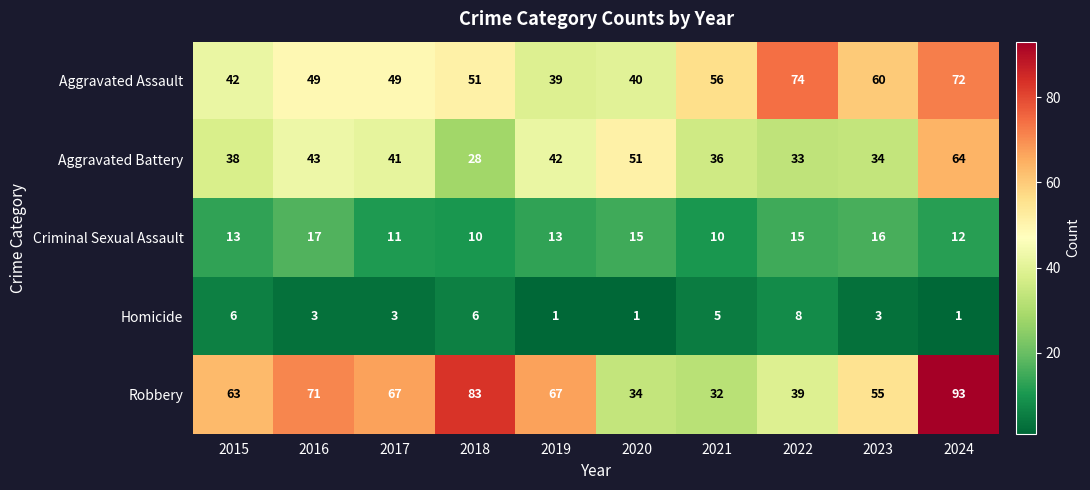

Count the number of categories in the chart.

10